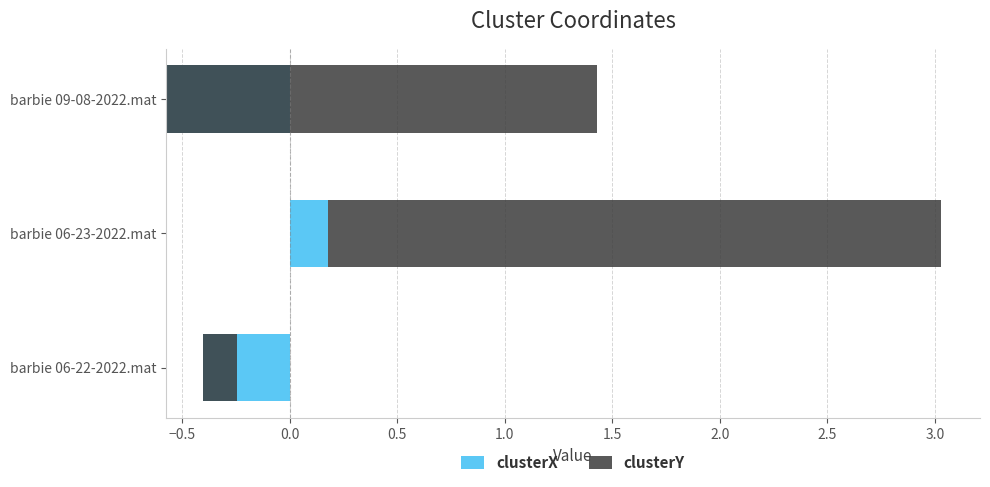

Between barbie 06-23-2022.mat and barbie 09-08-2022.mat, which is larger?

barbie 06-23-2022.mat